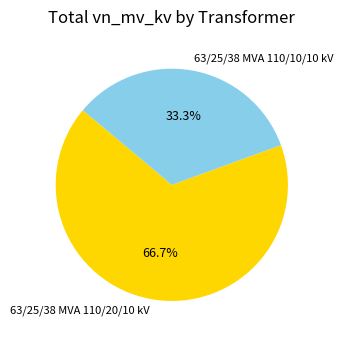

What percentage is the 63/25/38 MVA 110/20/10 kV slice, to the nearest percent?

67%